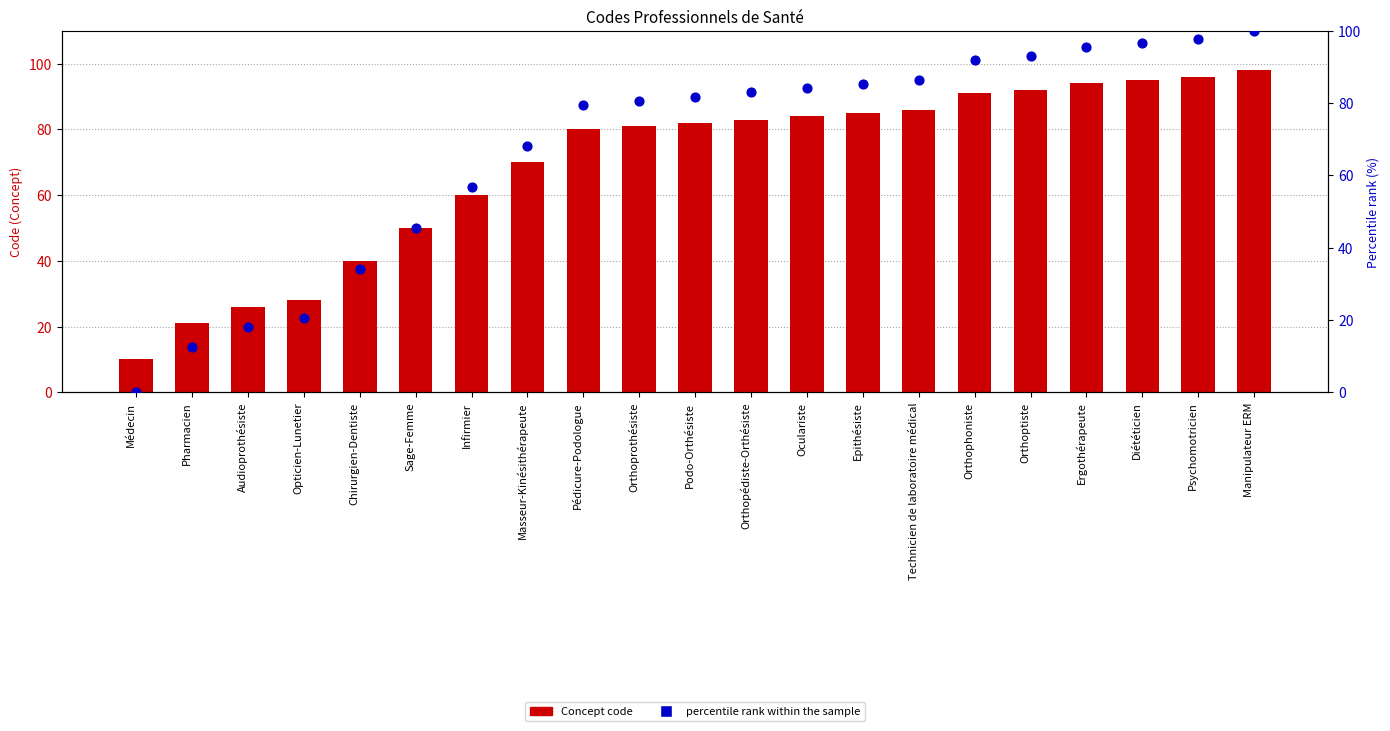

What is the total value across all series at Orthoptiste?

185.2